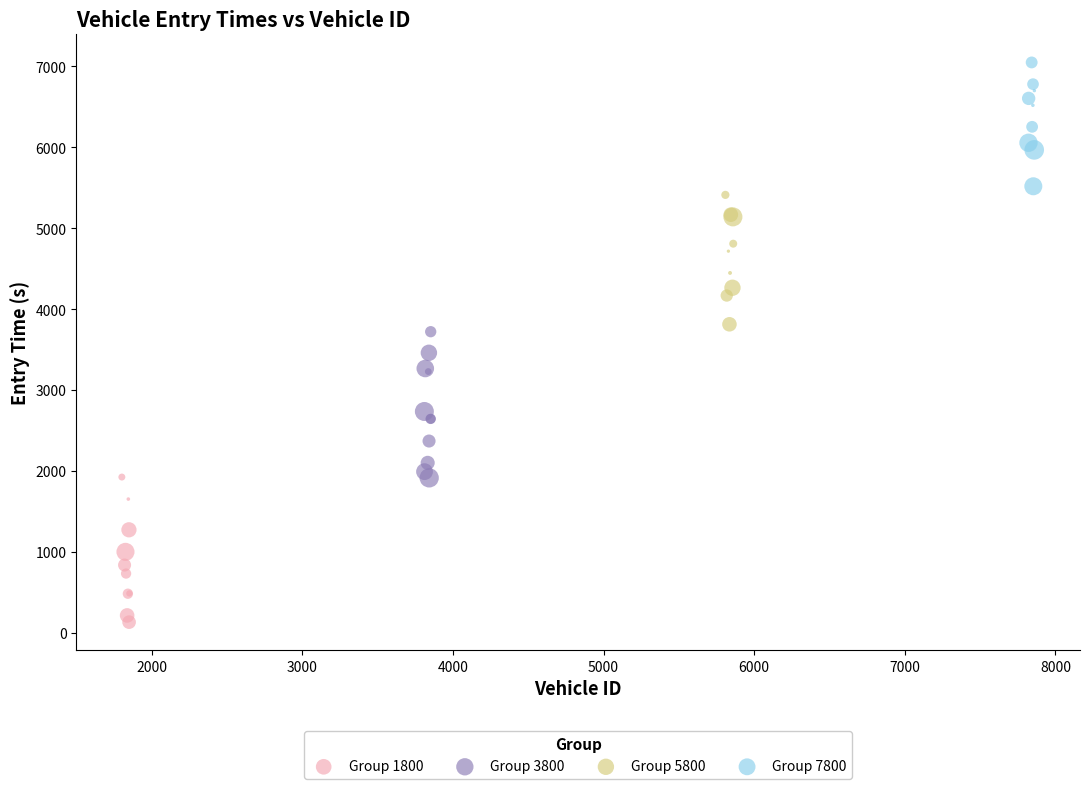

Which series contains the lowest Y value?

Group 1800